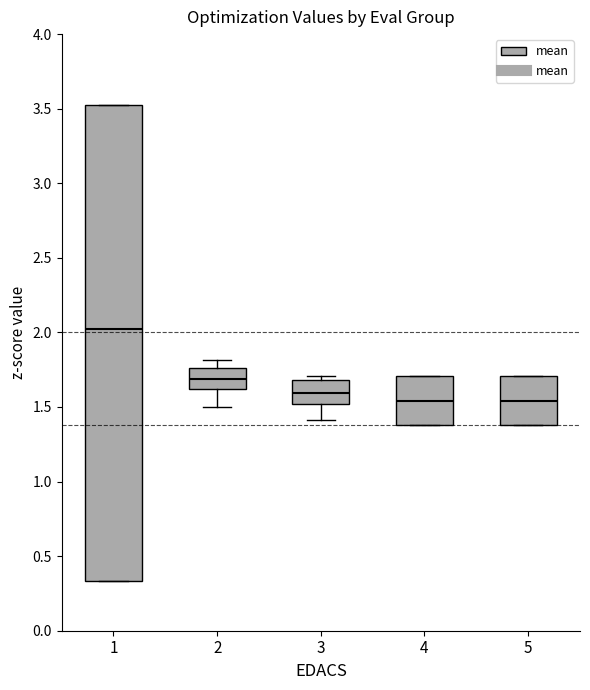

Reading left to right, read every box against the y-axis: the position of its median line, the range the box covers, and the ends of its whiskers. The values are not printed on the chart, so give them approximately, as read against the axis.

1: median 2.00, box 0.35 to 3.50, whiskers 0.35 to 3.50
2: median 1.70, box 1.60 to 1.75, whiskers 1.50 to 1.80
3: median 1.60, box 1.50 to 1.70, whiskers 1.40 to 1.70 (just above the box's upper edge)
4: median 1.55, box 1.40 to 1.70, whiskers 1.40 to 1.70
5: median 1.55, box 1.40 to 1.70, whiskers 1.40 to 1.70